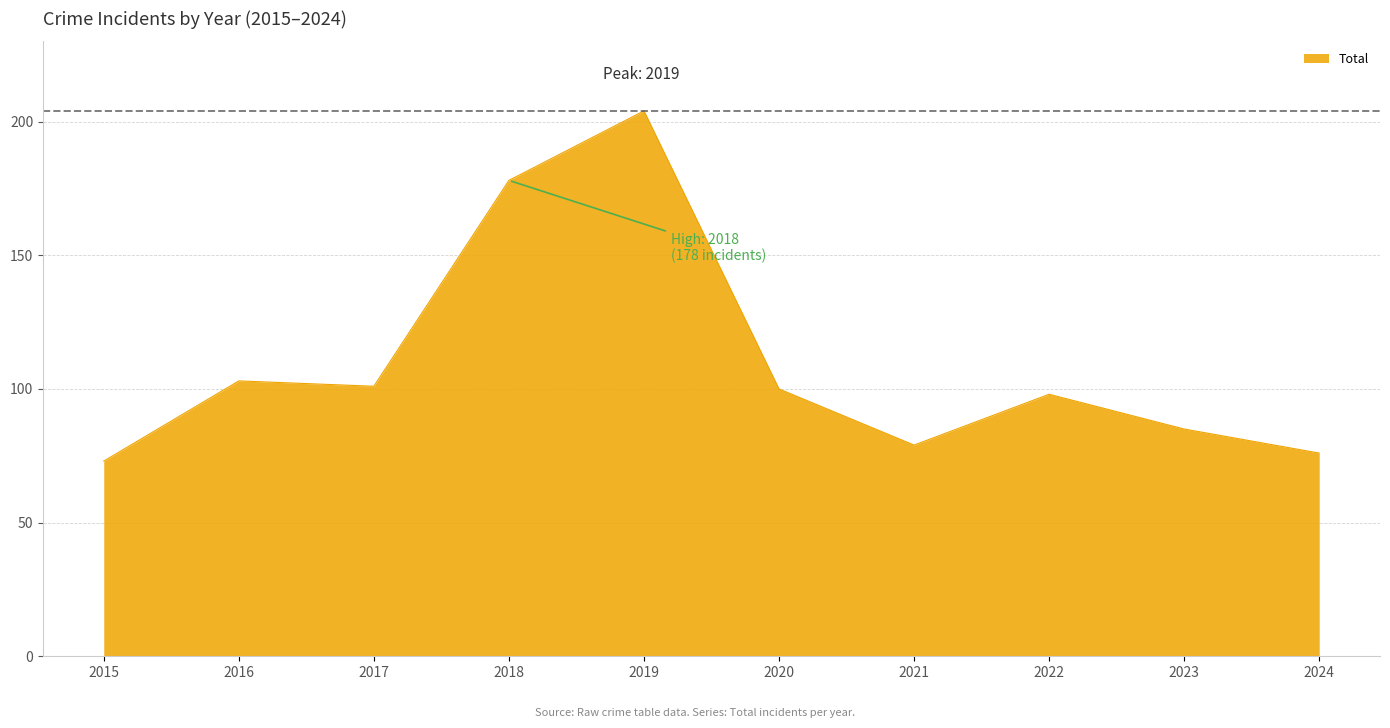

What is the minimum value shown in the chart?

73